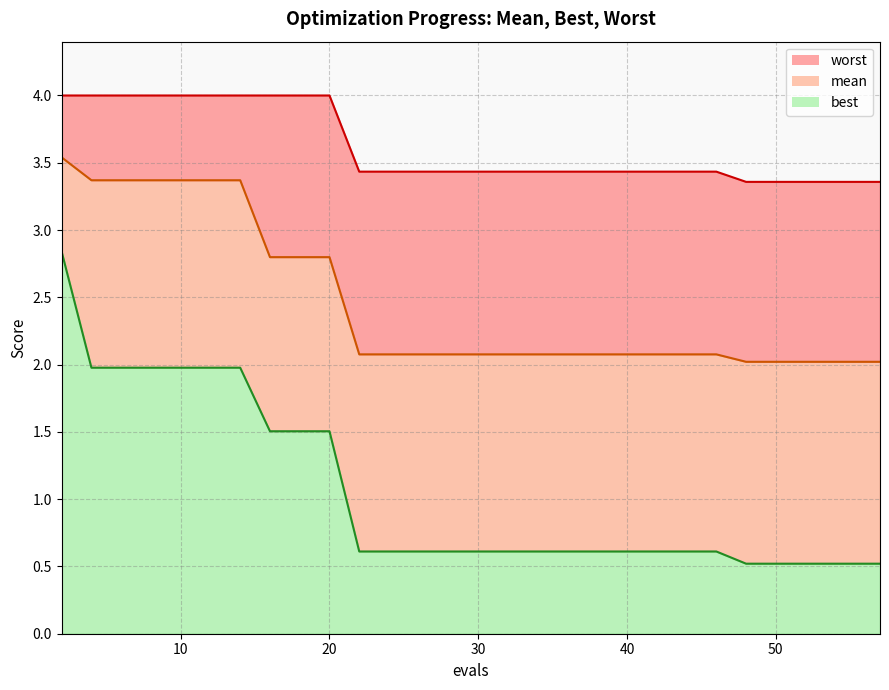

True or false: mean and best cross at least once.

False